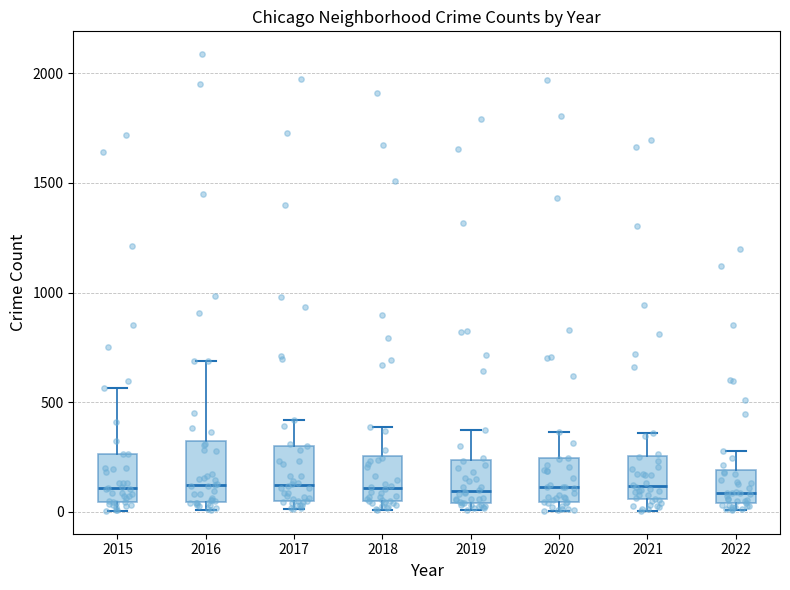

Reading left to right, read every box against the y-axis: the position of its median line, the range the box covers, and the ends of its whiskers. The values are not printed on the chart, so give them approximately, as read against the axis.

2015: median 100, box 50 to 250, whiskers 0 to 550
2016: median 150, box 50 to 300, whiskers 0 to 700
2017: median 100, box 50 to 300, whiskers 0 to 400
2018: median 100, box 50 to 250, whiskers 0 to 400
2019: median 100, box 50 to 250, whiskers 0 to 400
2020: median 100, box 50 to 250, whiskers 0 to 350
2021: median 100, box 50 to 250, whiskers 0 to 350
2022: median 100, box 50 to 200, whiskers 0 to 300